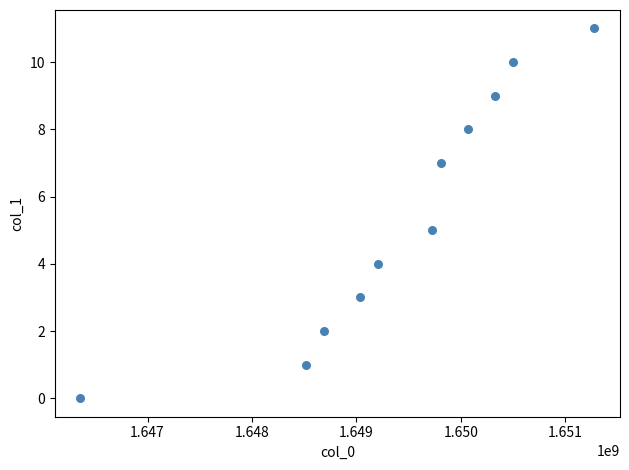

What is the average Y value?

5